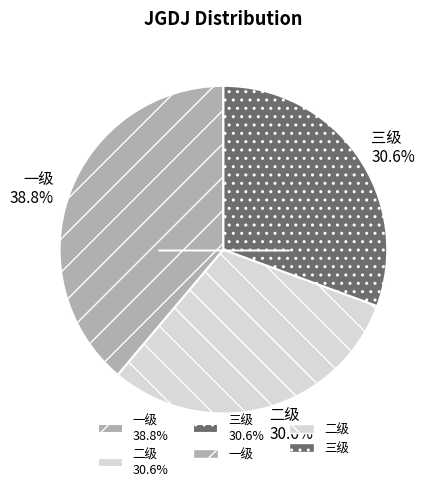

Is 三级 the majority of the pie?

No